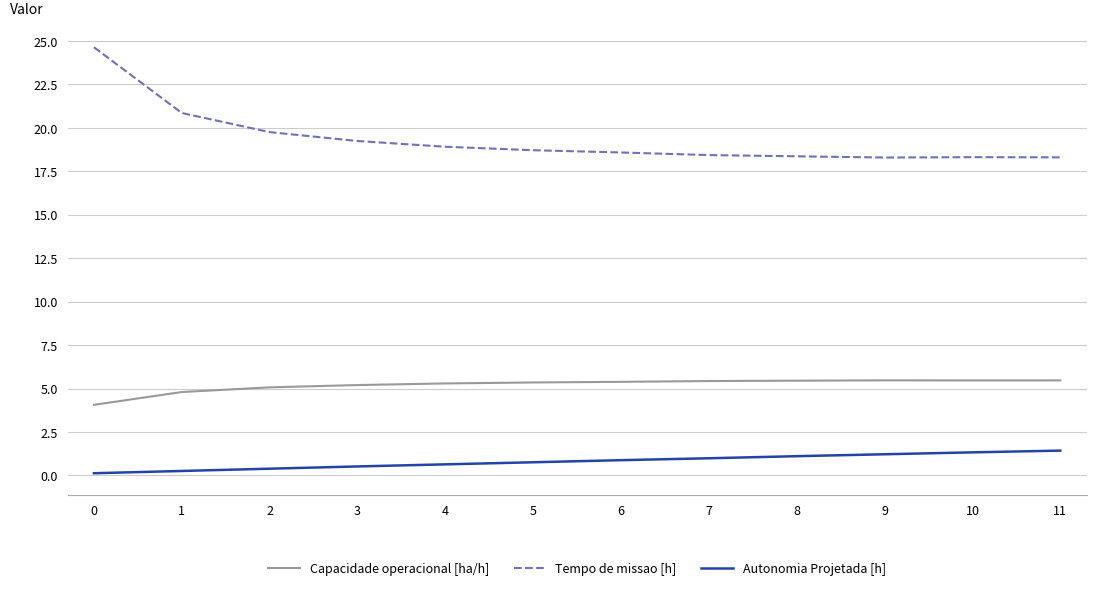

How many lines are shown in the chart?

3